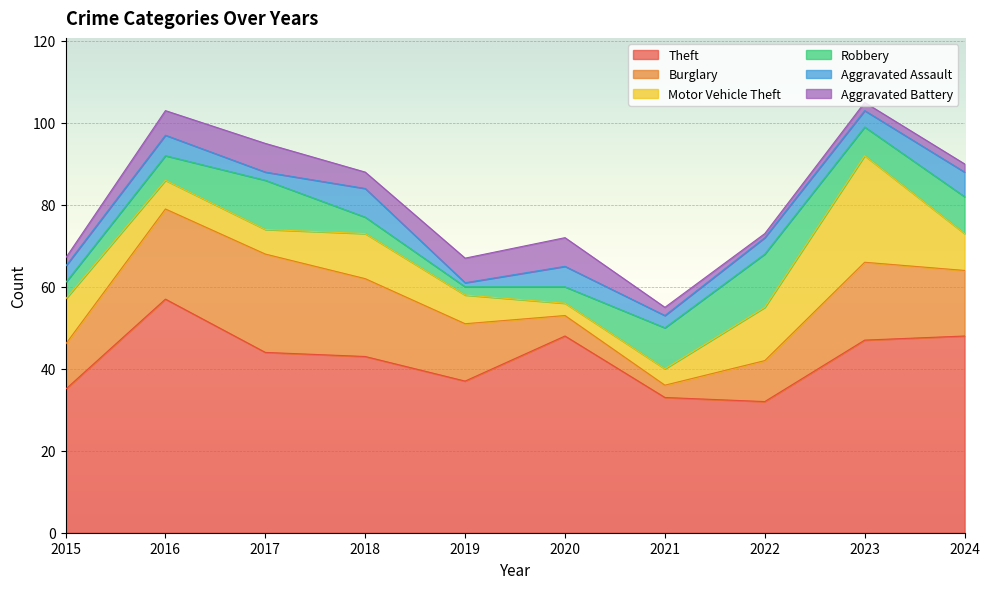

Where is the first local minimum for Burglary?

2021